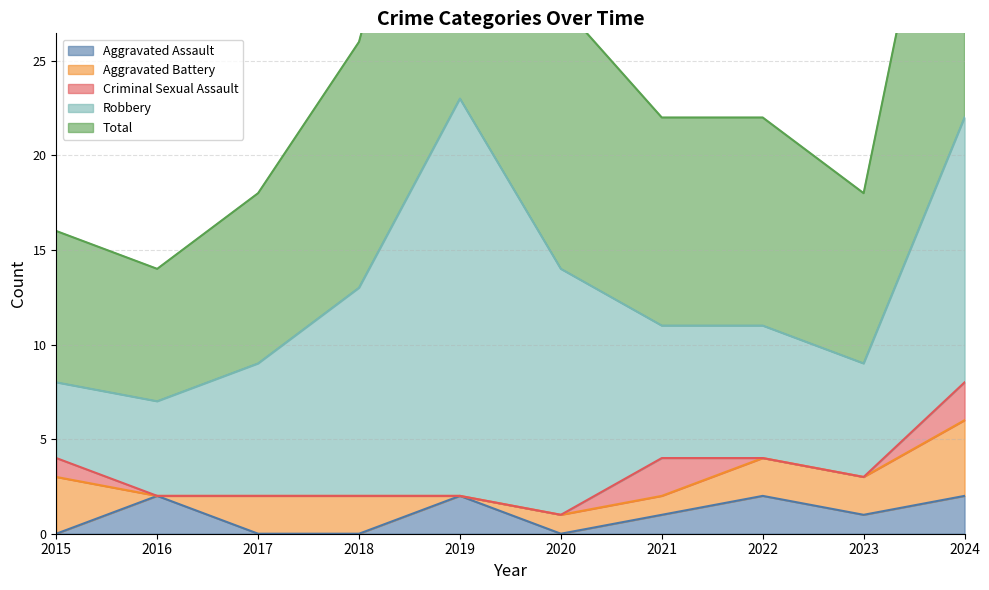

Does the chart display data point markers on the line(s)?

No